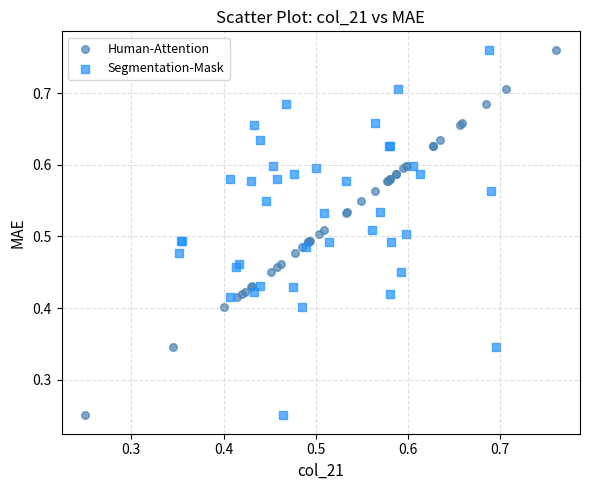

What are all the series names shown in the legend?

Human-Attention, Segmentation-Mask